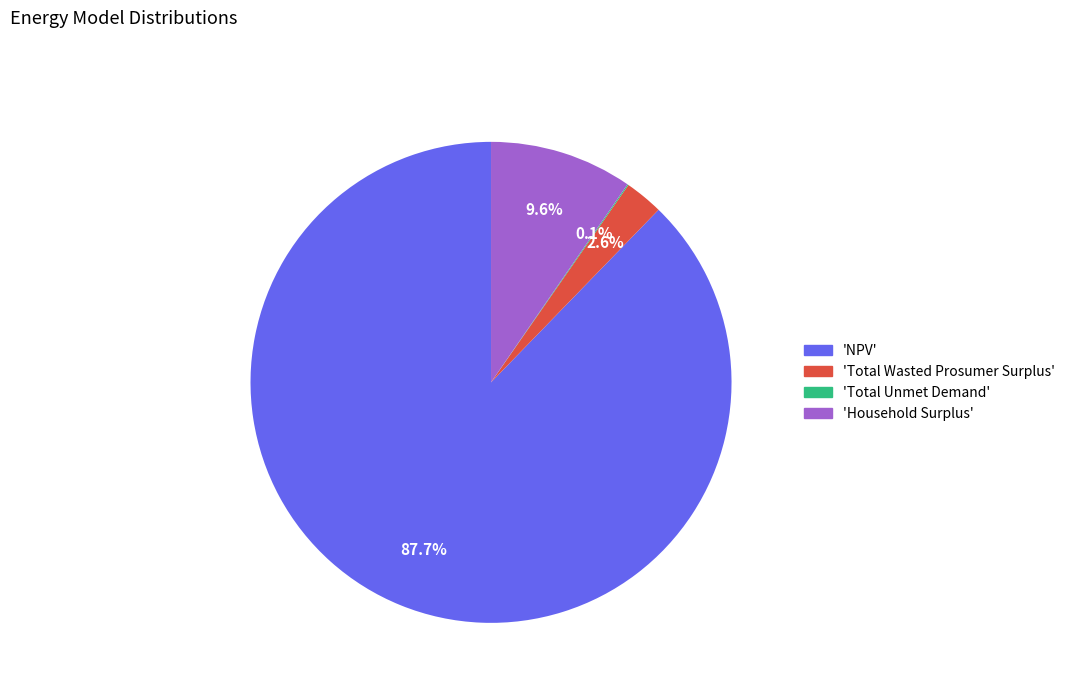

Do 'Total Wasted Prosumer Surplus' and 'Household Surplus' together represent more than half of the pie?

No